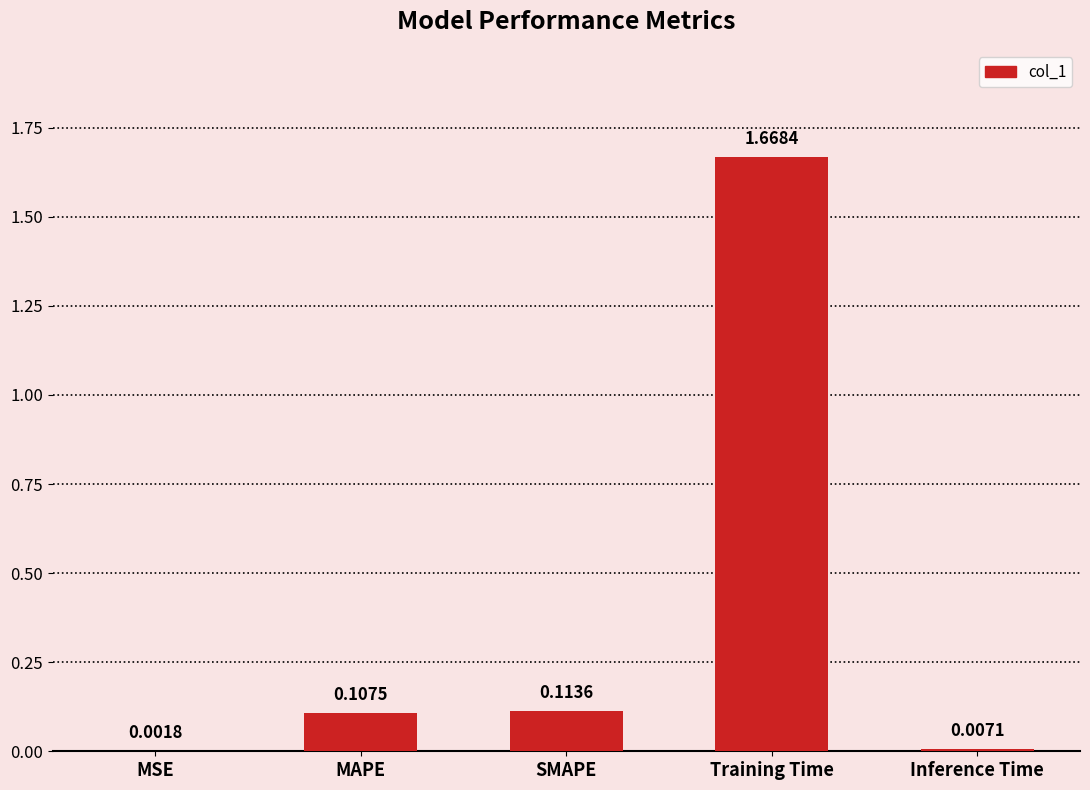

What is the sum of all values?

1.9